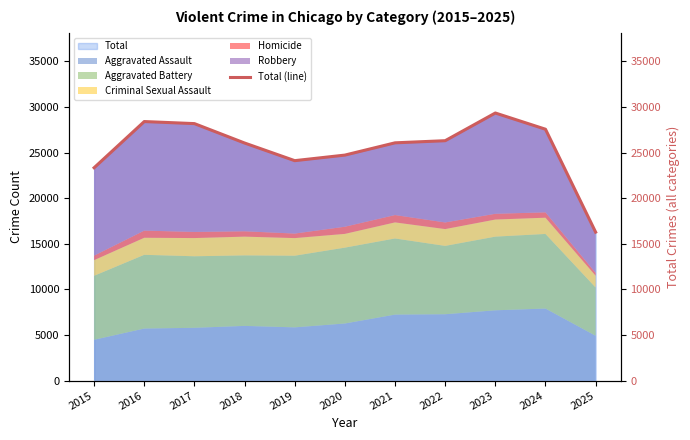

List the labels in order of value, smallest first.

2025, 2015, 2019, 2020, 2018, 2021, 2022, 2024, 2017, 2016, 2023